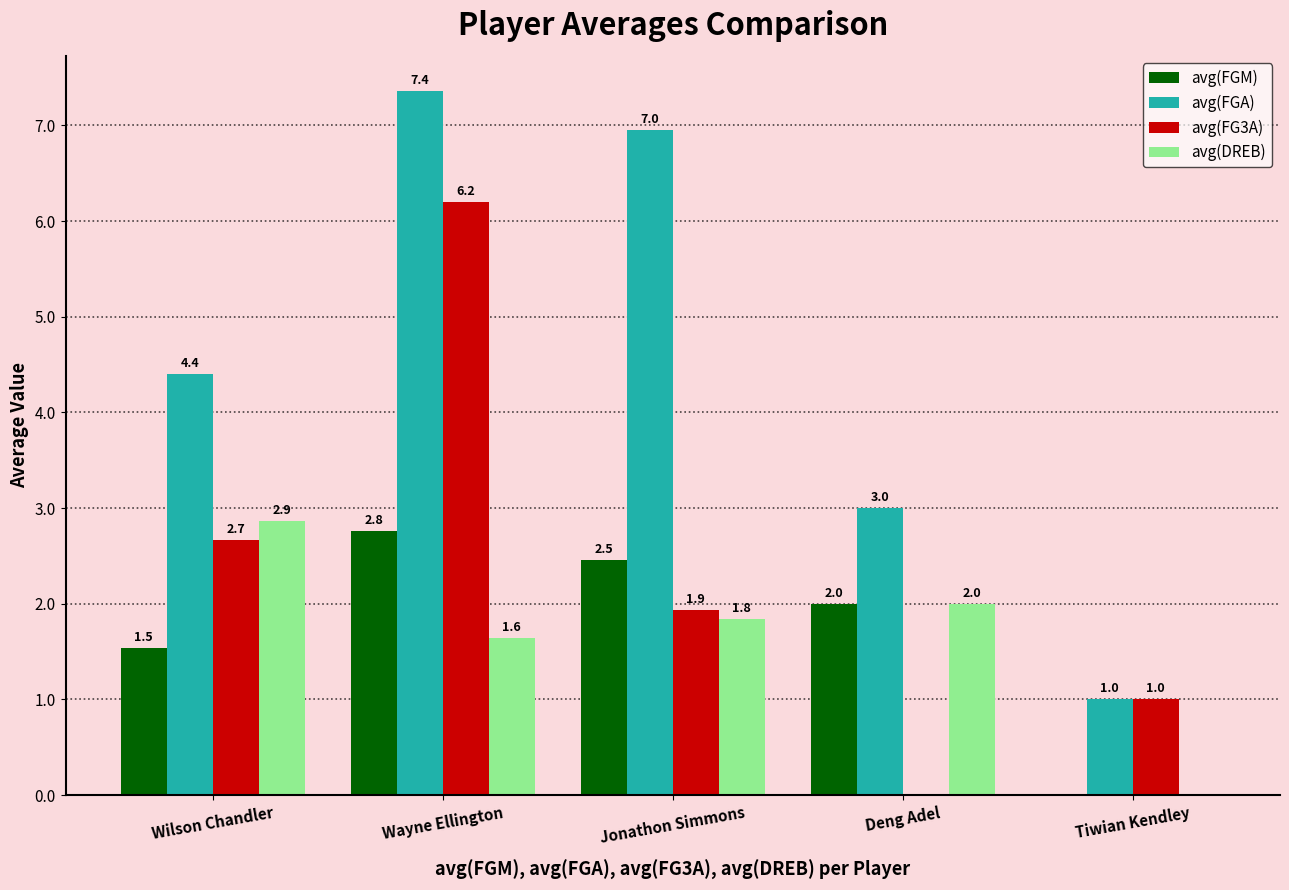

What is the maximum value for avg(FGM)?

2.8